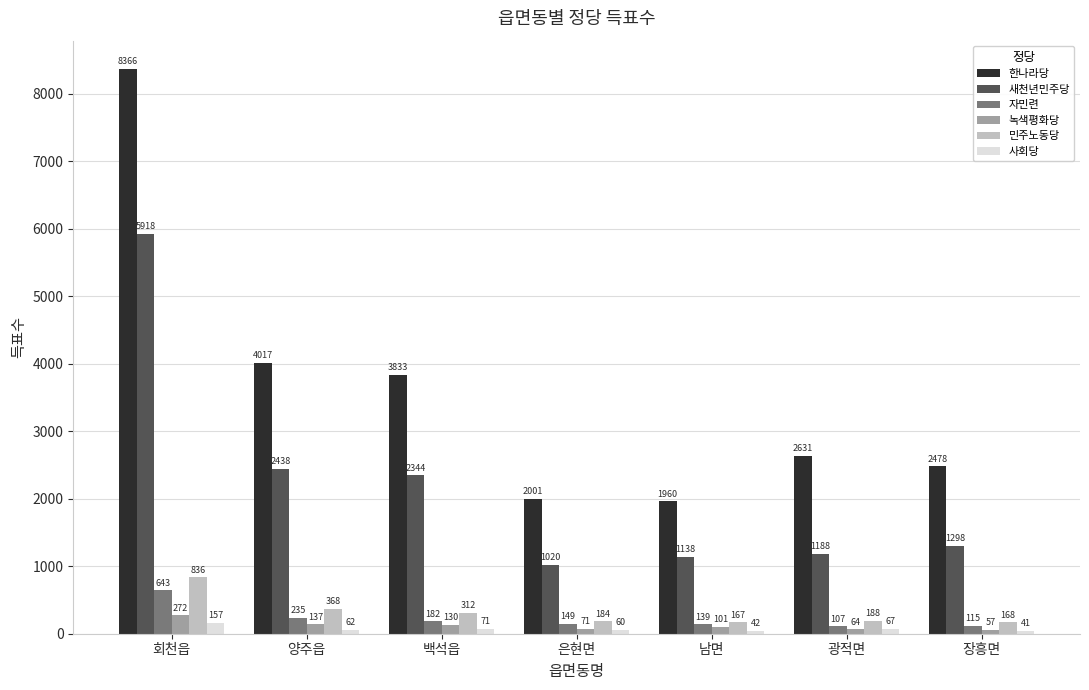

The 사회당 series shows 41 at 장흥면. True or false?

True